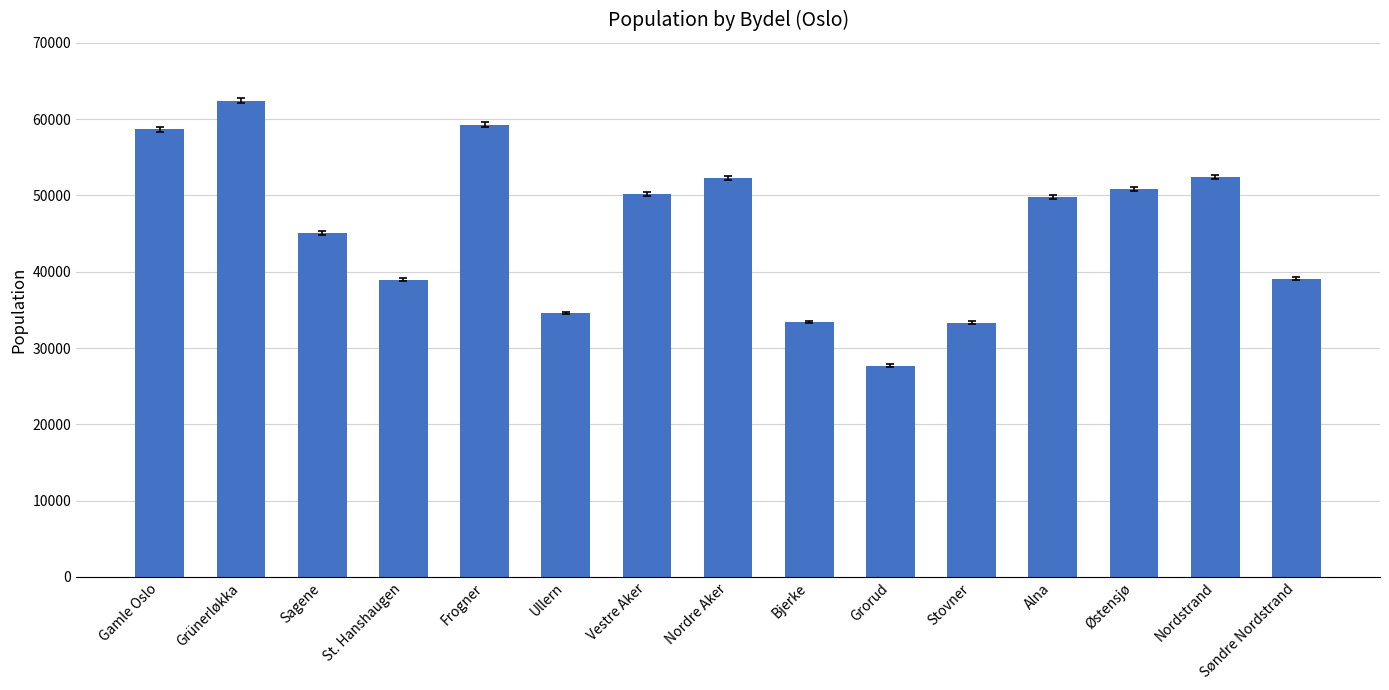

What is the difference between the maximum and second lowest values?

29107